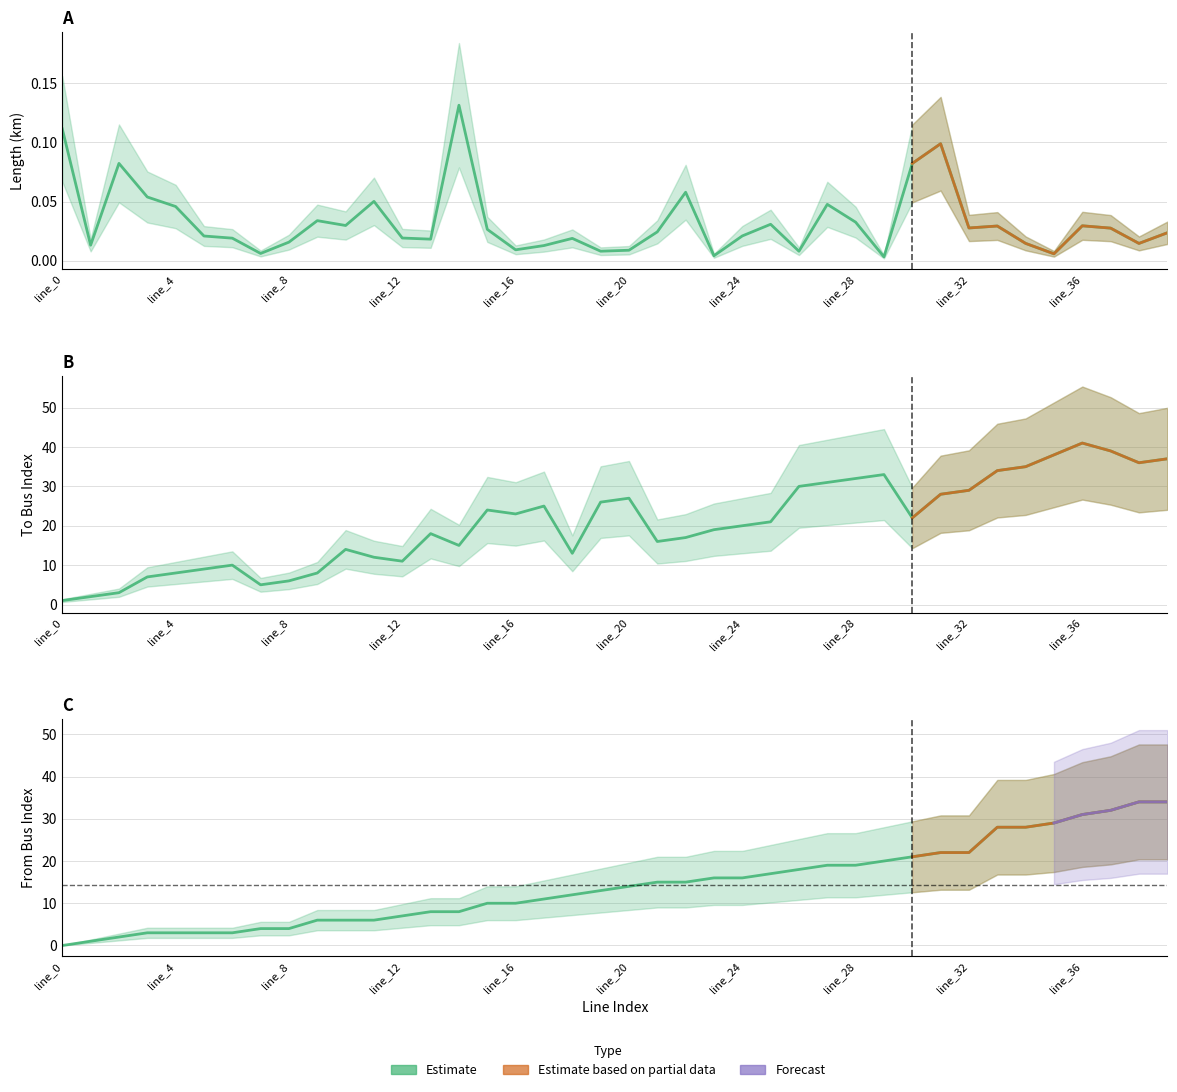

Rank the categories by length_km value from highest to lowest.

line_14, line_0, line_31, line_2, line_30, line_22, line_3, line_11, line_27, line_4, line_9, line_28, line_25, line_10, line_36, line_33, line_32, line_37, line_15, line_21, line_39, line_24, line_5, line_12, line_6, line_18, line_13, line_8, line_34, line_38, line_1, line_17, line_16, line_20, line_19, line_26, line_7, line_35, line_23, line_29